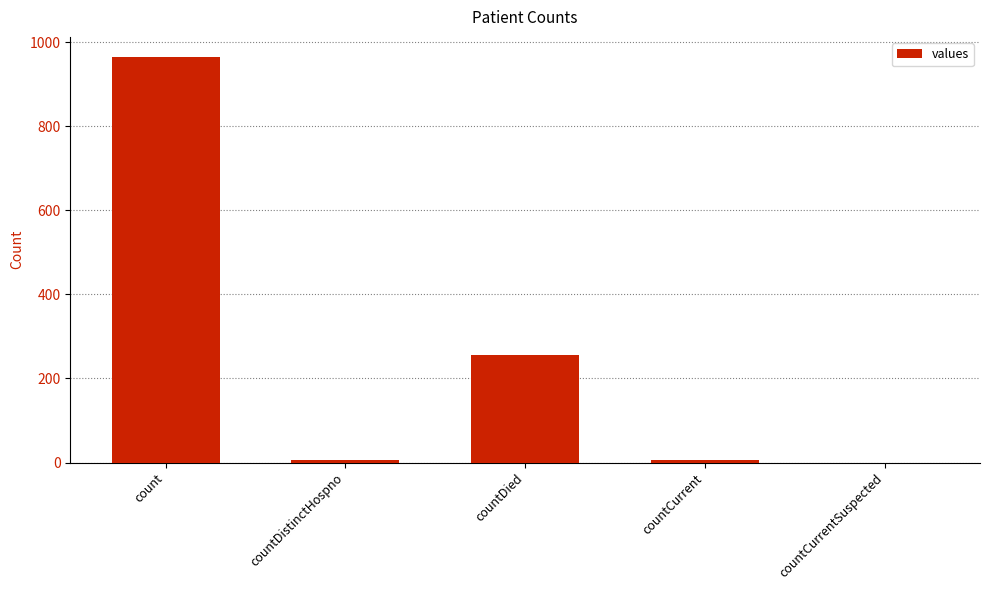

What is the greatest value displayed?

964